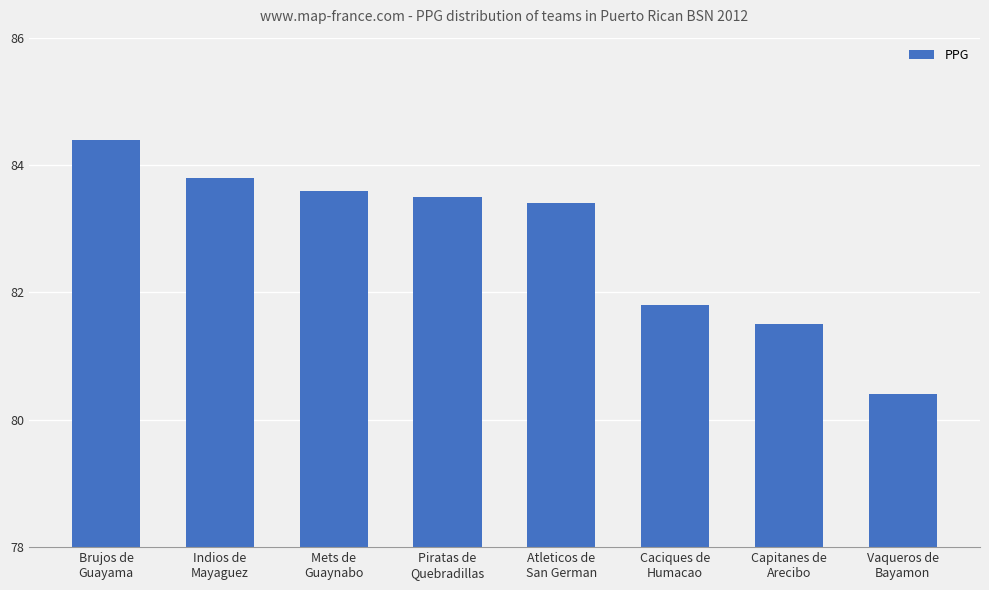

What is the value of the 8th bar from the left?

80.4